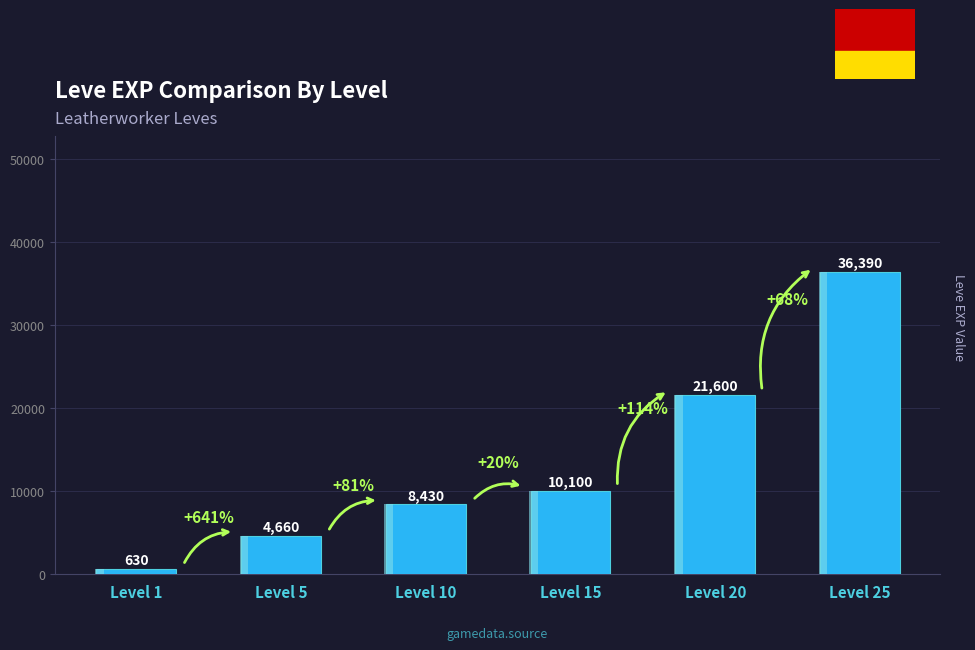

What is the sum of all values?

81810